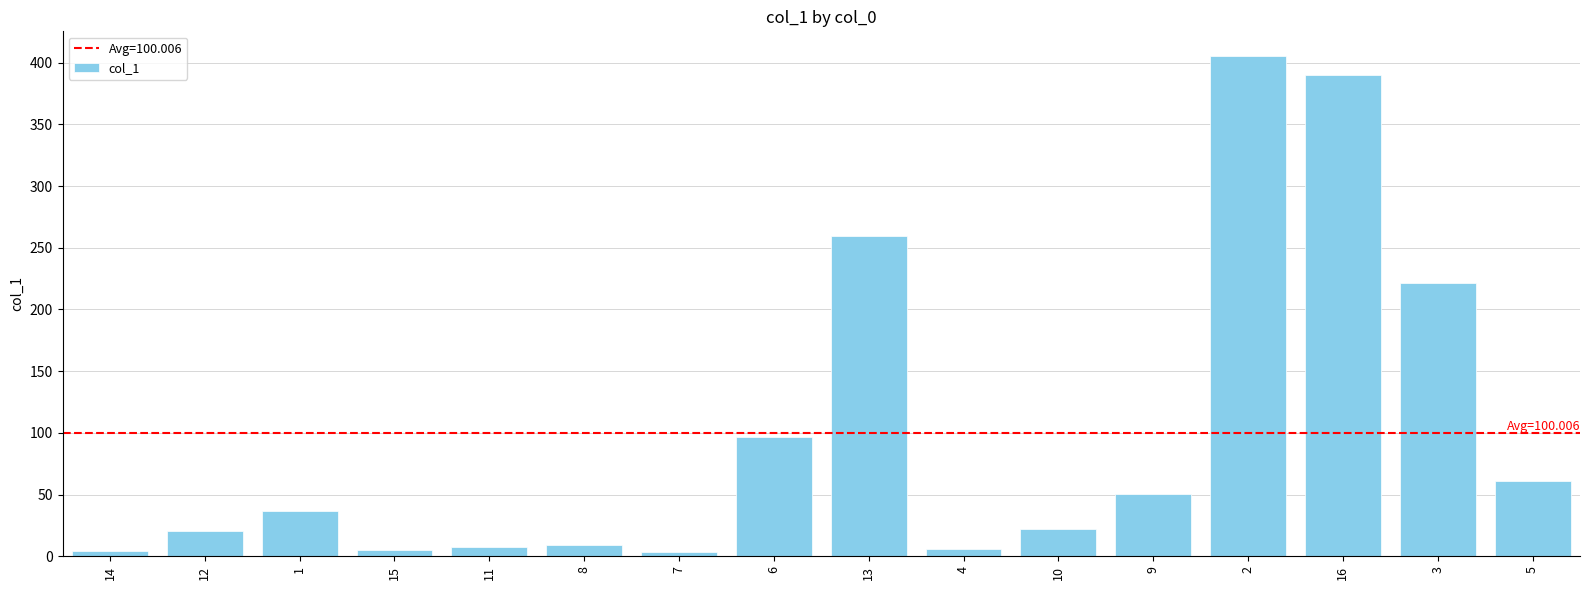

At which category does the chart reach its peak across all series?

2